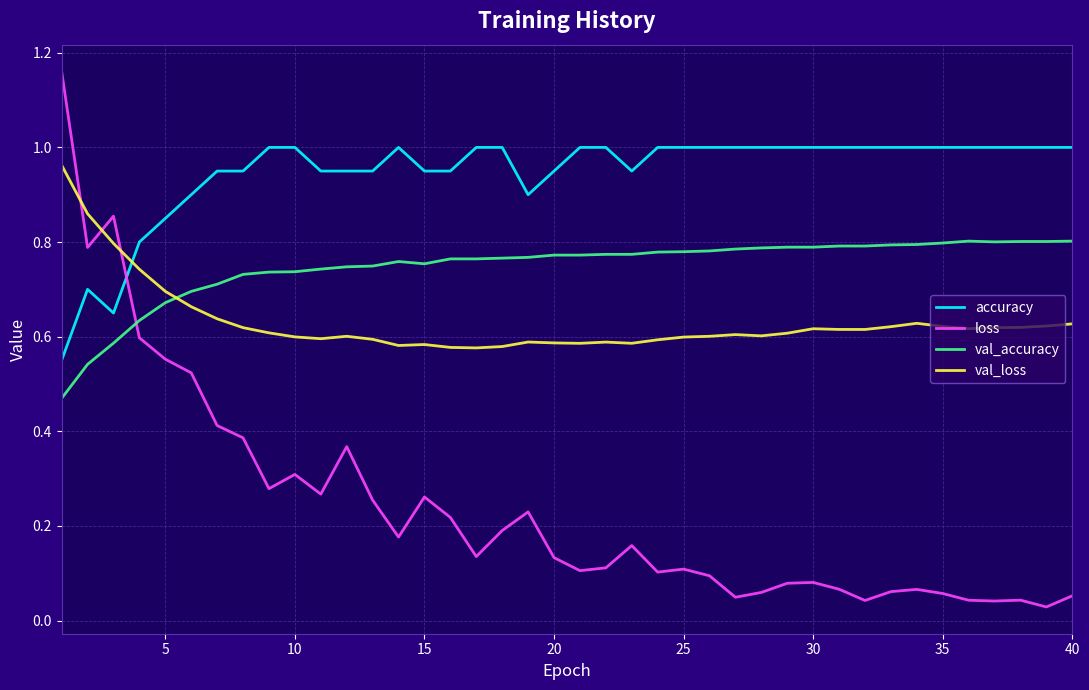

Which series has the widest spread of values?

loss